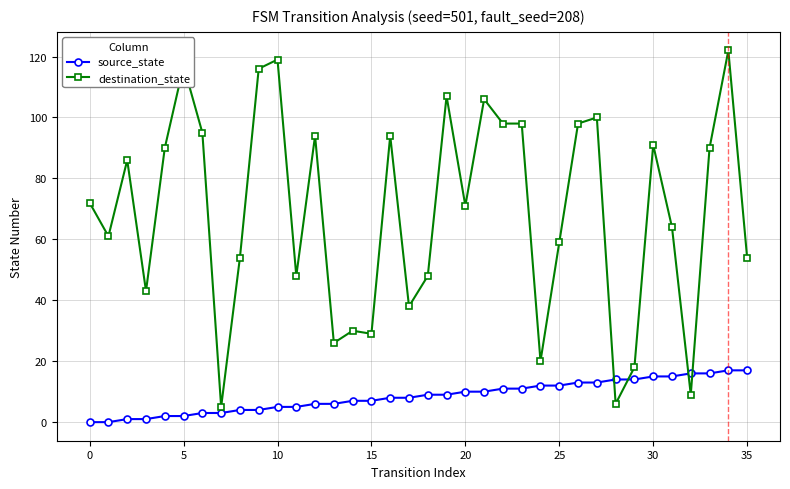

What is the difference between the second highest and minimum values in the destination_state series?

114